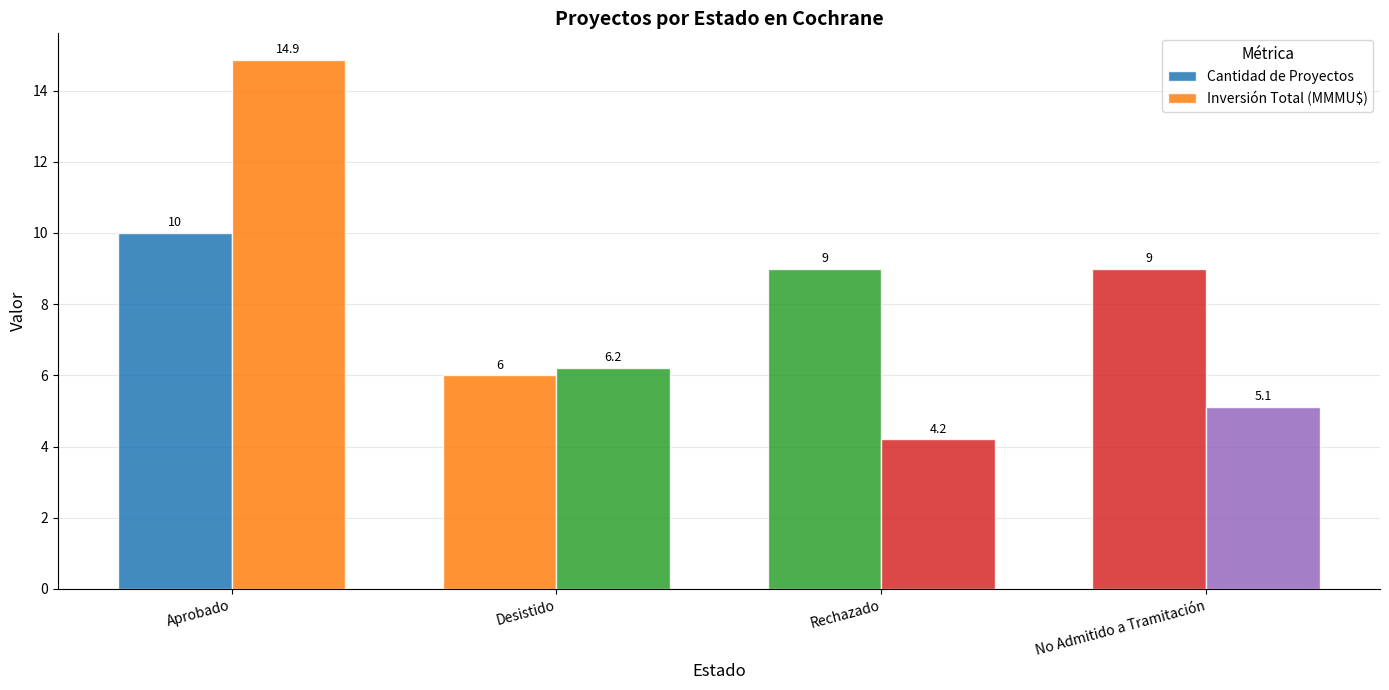

How many groups of bars are there?

4